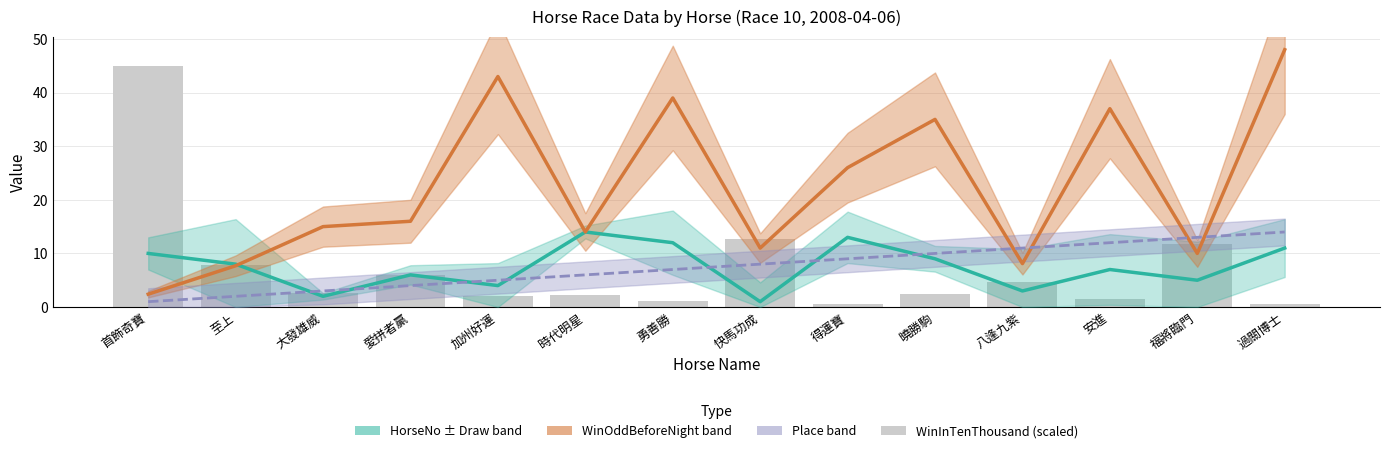

True or false: WinOddBeforeNight (centre) has a value of 37.0 at 安進.

True